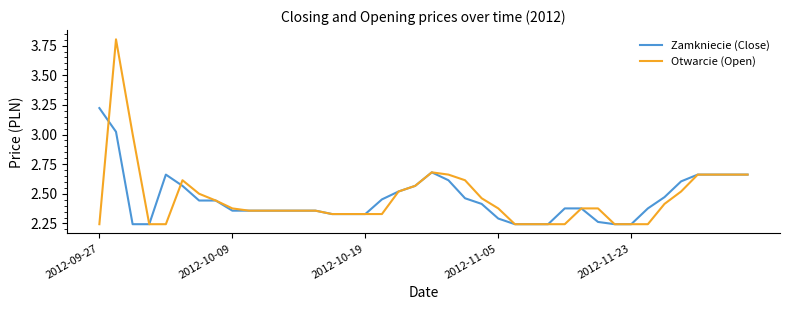

Which series has the widest spread of values?

Otwarcie (Open)